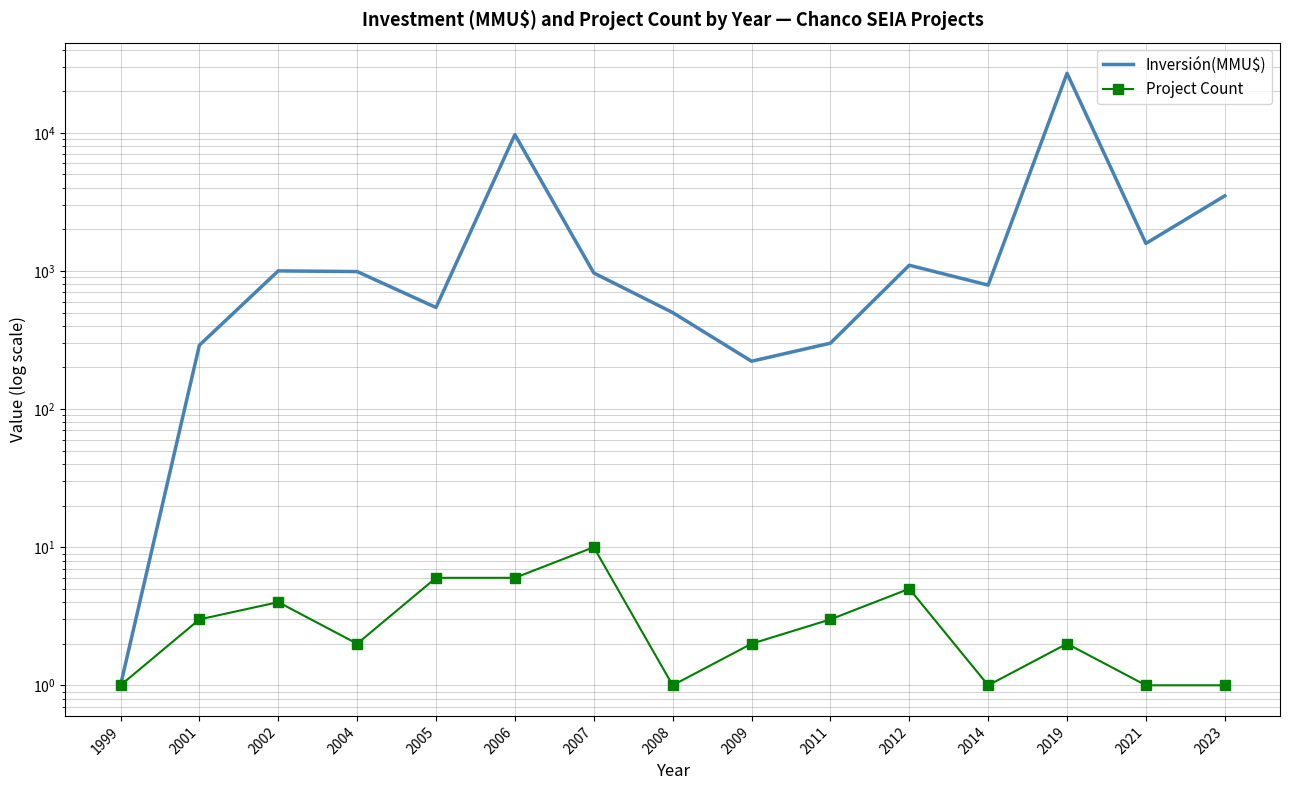

What is the value of the Inversión(MMU$) point at the 14th from the left?

1582